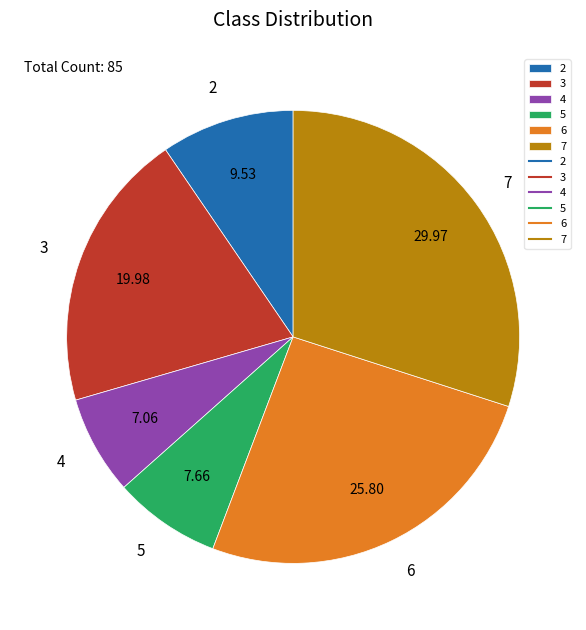

The 6 slice represents 26% of the pie. True or false?

True